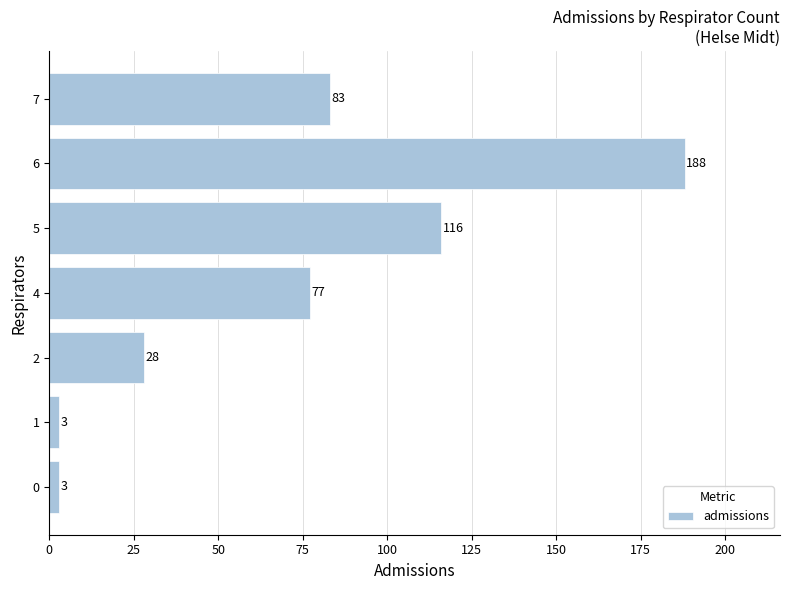

The chart shows a value of 312 at 6. True or false?

False